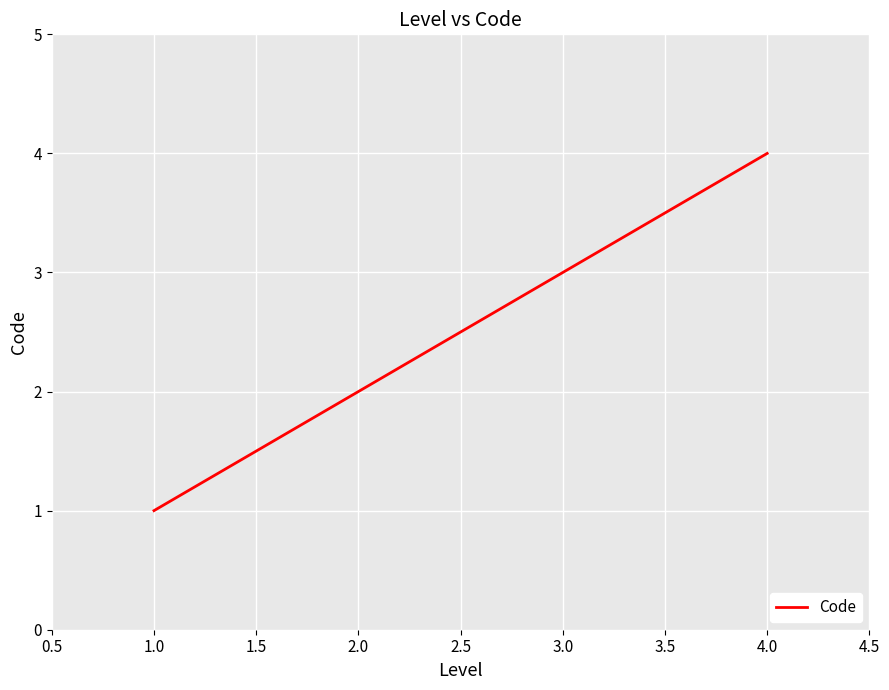

True or false: the data shows 2 at 2.0.

True